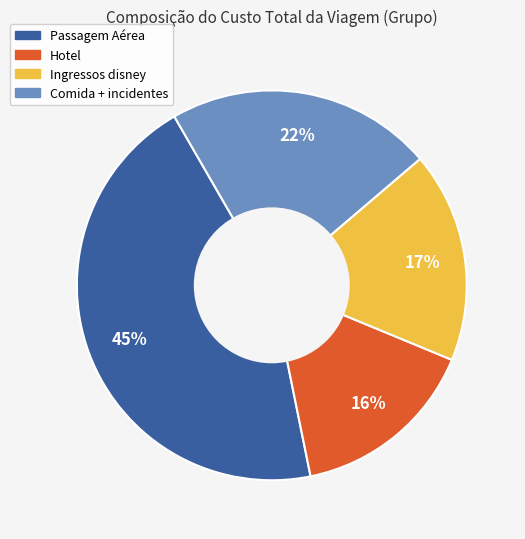

Do Ingressos disney and Comida + incidentes together represent more than half of the pie?

No